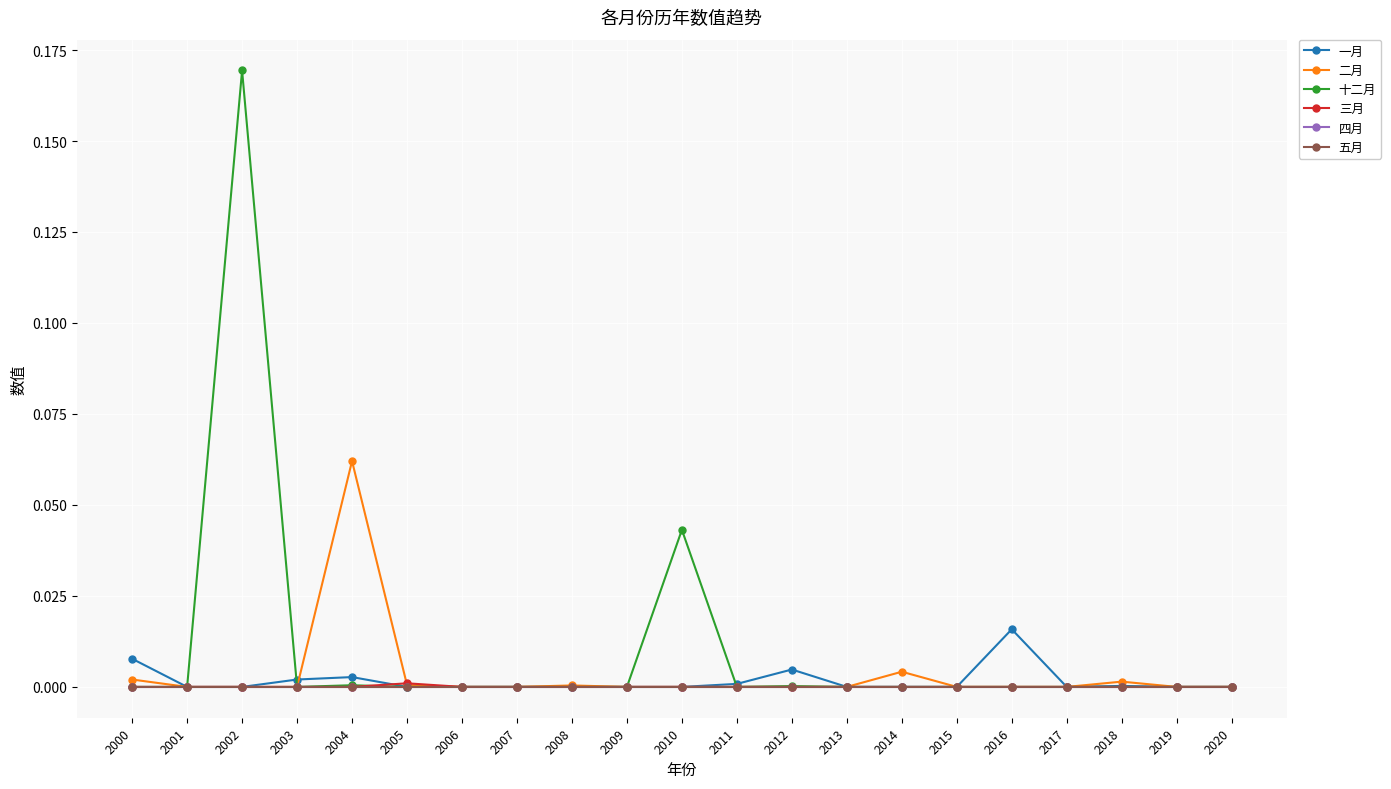

Reading right to left, list all the values displayed in this chart.

一月: 0.0	0.0	0.0	0.0	0.0	0.0	0.0	0.0	0.0	0.0	0.0	0.0	0.0	0.0	0.0	0.0	0.0	0.0	0.0	0.0	0.0
二月: 0.0	0.0	0.0	0.0	0.0	0.0	0.0	0.0	0.0	0.0	0.0	0.0	0.0	0.0	0.0	0.0	0.1	0.0	0.0	0.0	0.0
十二月: 0.0	0.0	0.0	0.0	0.0	0.0	0.0	0.0	0.0	0.0	0.0	0.0	0.0	0.0	0.0	0.0	0.0	0.0	0.2	0.0	0.0
三月: 0.0	0.0	0.0	0.0	0.0	0.0	0.0	0.0	0.0	0.0	0.0	0.0	0.0	0.0	0.0	0.0	0.0	0.0	0.0	0.0	0.0
四月: 0.0	0.0	0.0	0.0	0.0	0.0	0.0	0.0	0.0	0.0	0.0	0.0	0.0	0.0	0.0	0.0	0.0	0.0	0.0	0.0	0.0
五月: 0.0	0.0	0.0	0.0	0.0	0.0	0.0	0.0	0.0	0.0	0.0	0.0	0.0	0.0	0.0	0.0	0.0	0.0	0.0	0.0	0.0